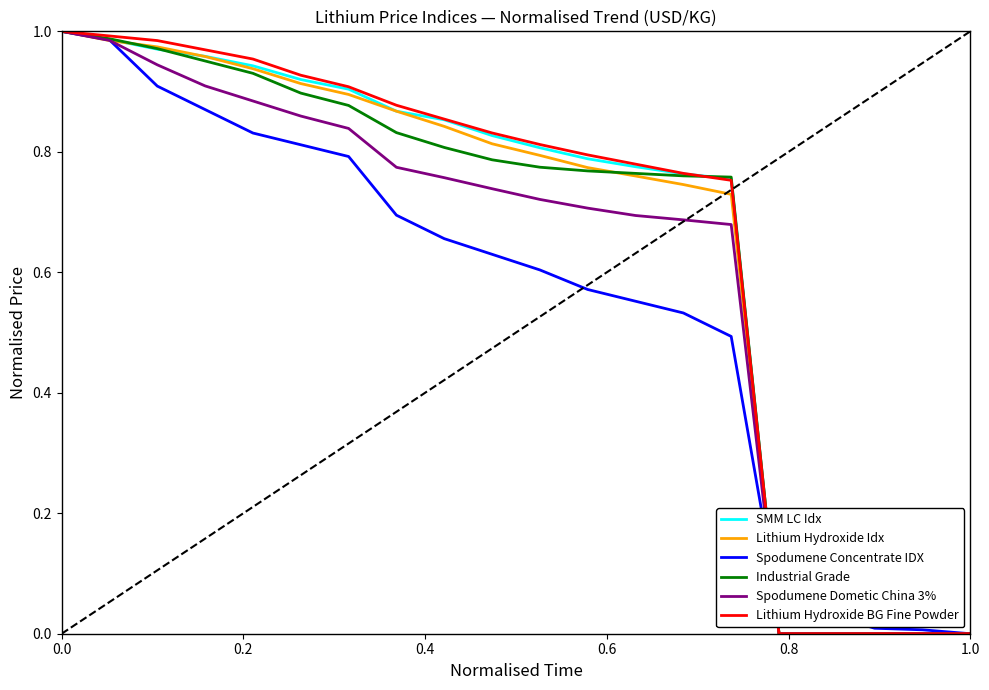

True or false: SMM LC Idx and Lithium Hydroxide BG Fine Powder intersect in this chart.

True